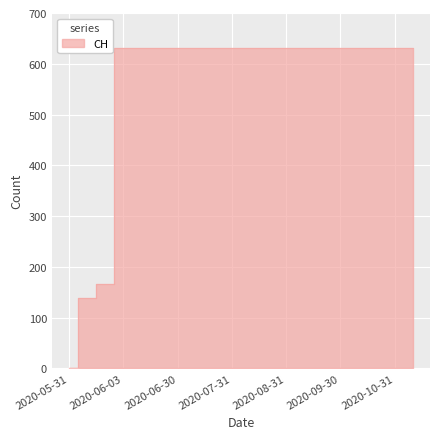

Rank the categories by value from lowest to highest.

2020-05-31, 2020-06-01, 2020-06-02, 2020-06-03, 2020-06-10, 2020-06-20, 2020-06-30, 2020-07-10, 2020-07-20, 2020-07-31, 2020-08-10, 2020-08-20, 2020-08-31, 2020-09-10, 2020-09-20, 2020-09-30, 2020-10-10, 2020-10-20, 2020-10-31, 2020-11-10